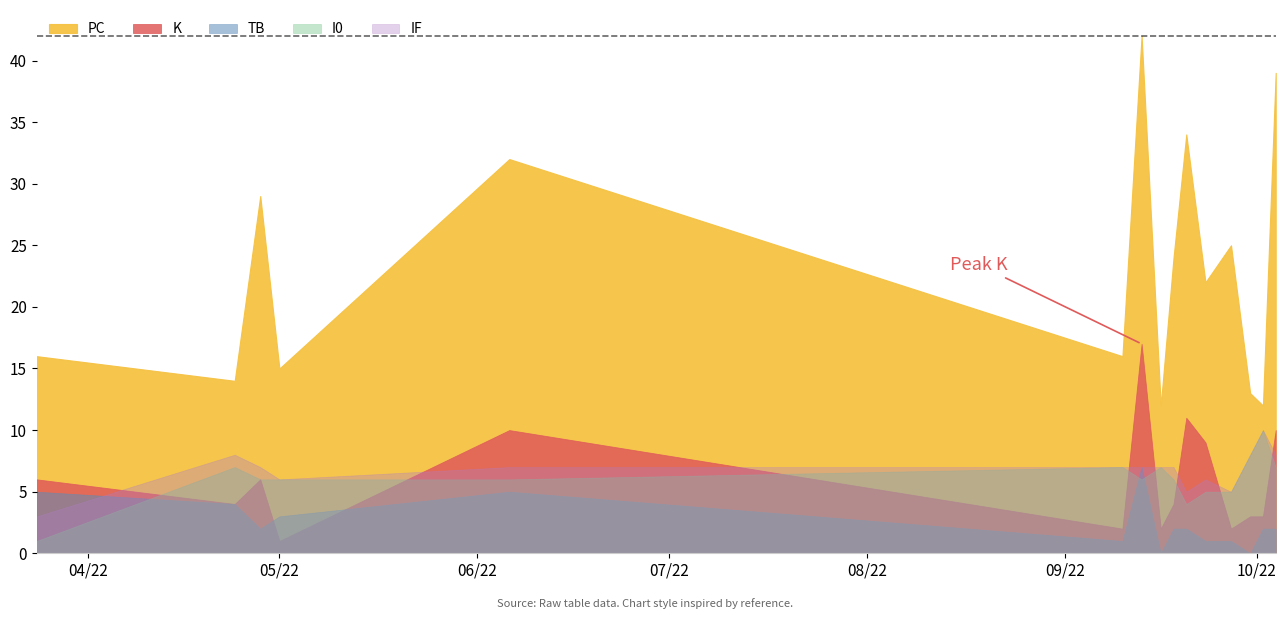

True or false: I0 has a value of 2 at 2022-09-27.

False